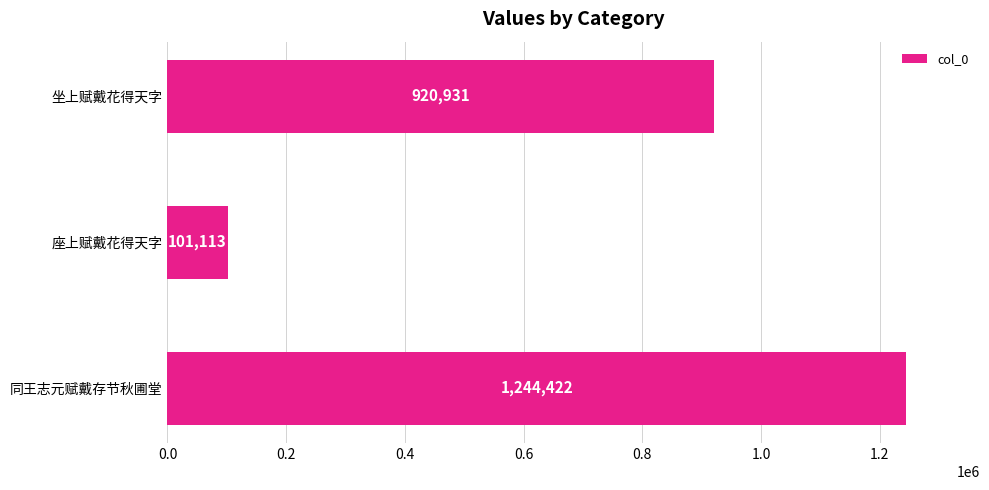

Is it true that the value at 坐上赋戴花得天字 is 427589?

False